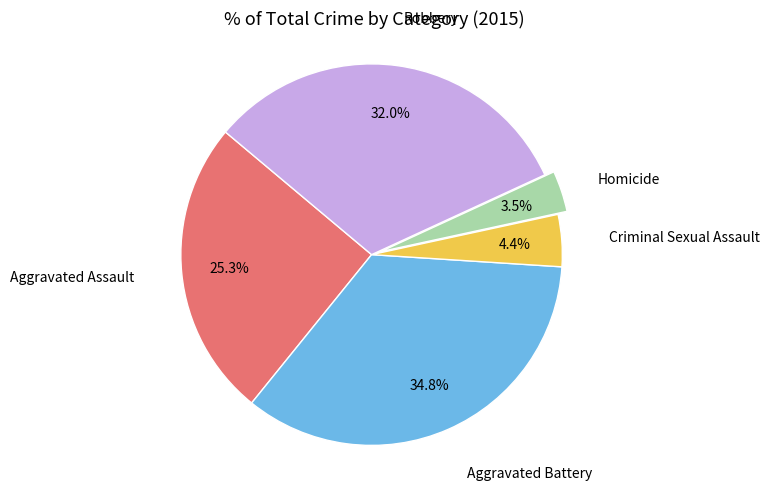

Is there any slice that represents more than half of the pie?

No